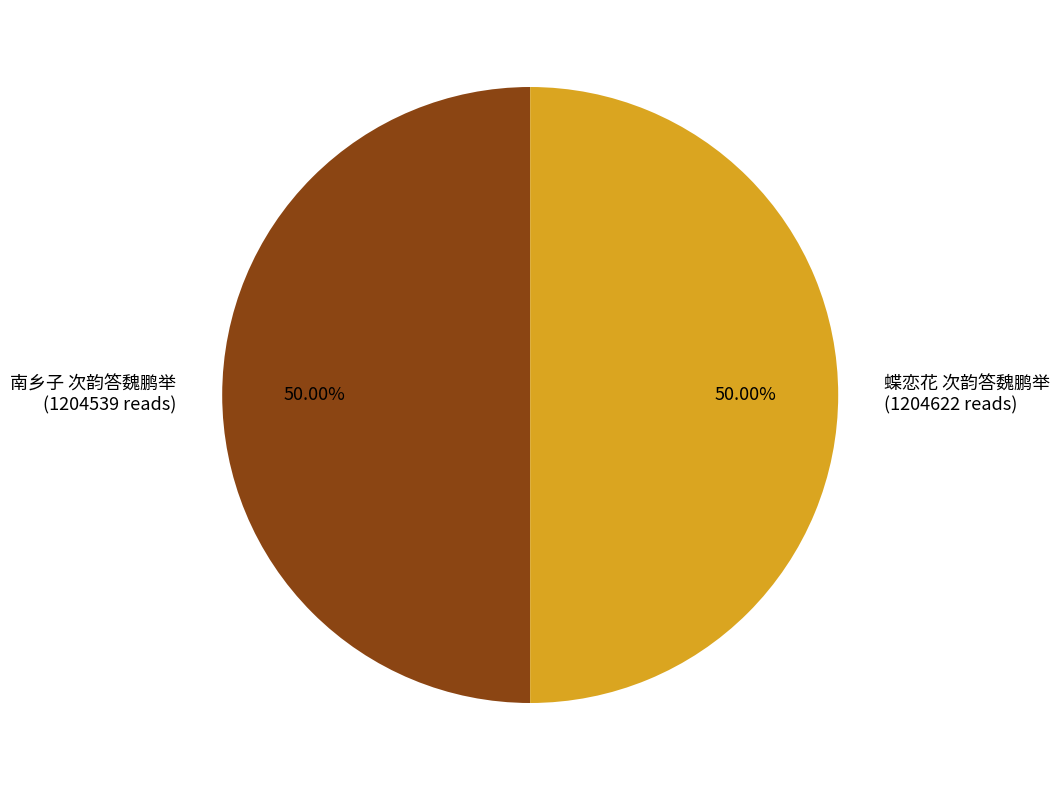

Approximately how many times larger is the value at 南乡子 次韵答魏鹏举 (1204539 reads) compared to 蝶恋花 次韵答魏鹏举 (1204622 reads)?

1.0